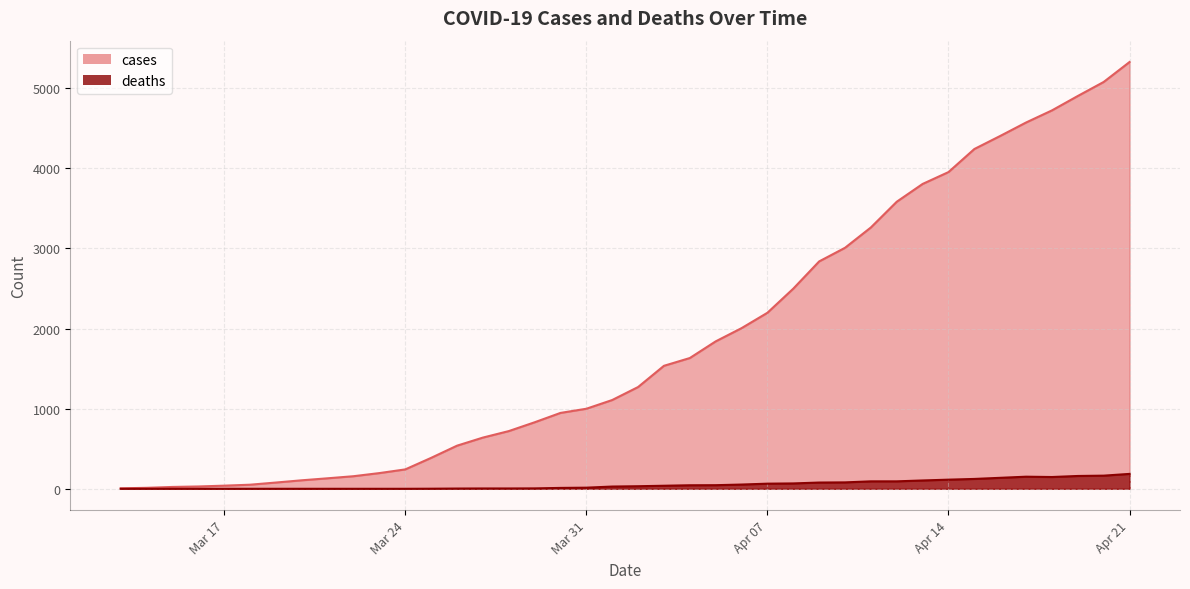

Where is the first local maximum for deaths?

2020-04-17